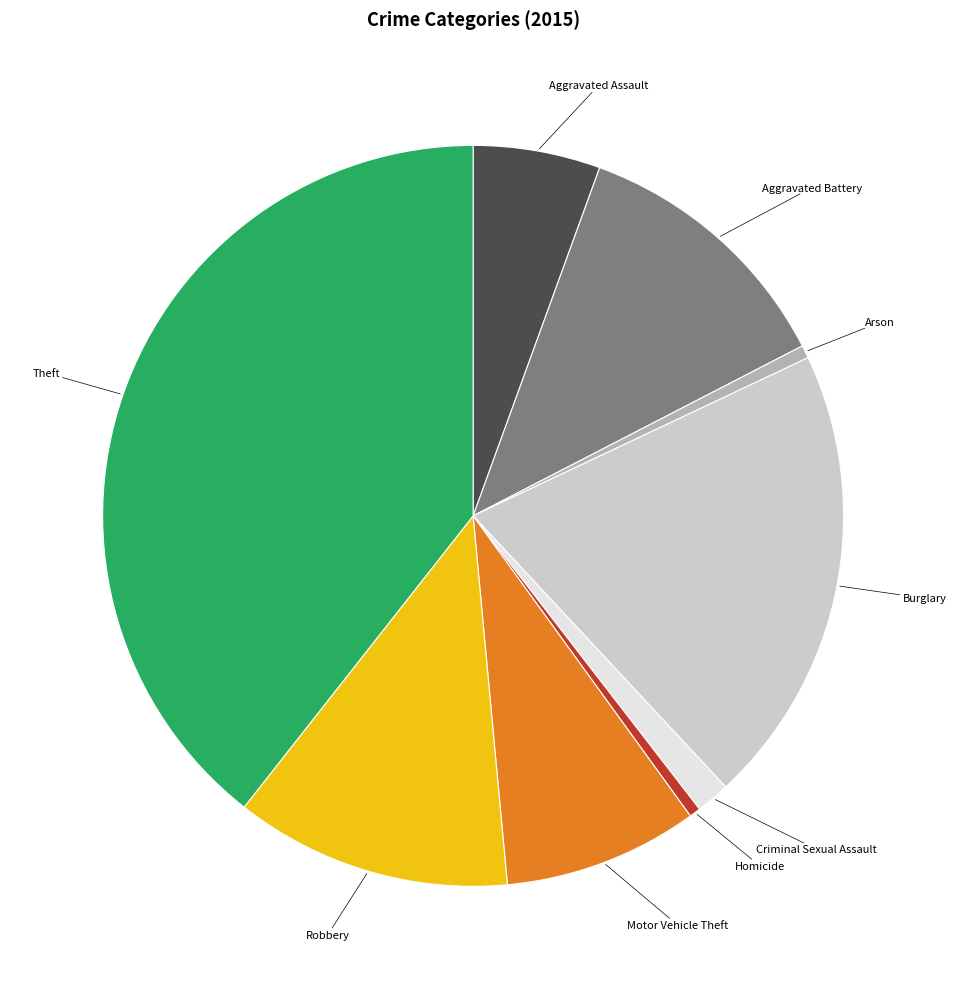

What is the largest slice in the pie chart?

Theft